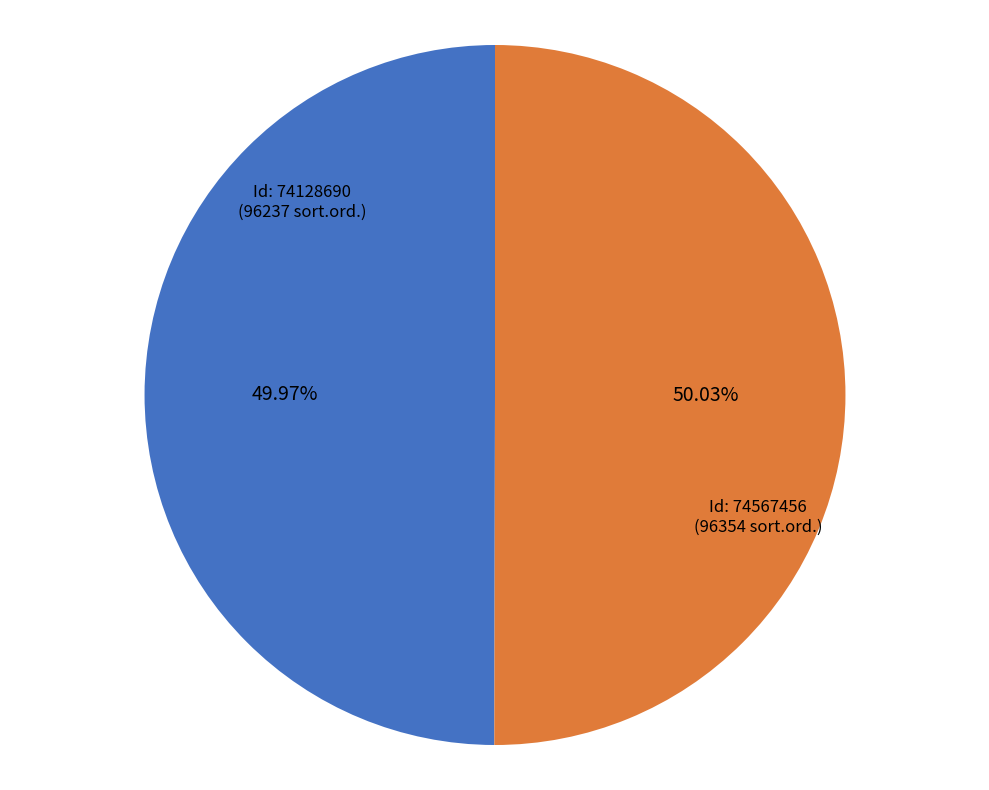

How many slices are in this pie chart?

2